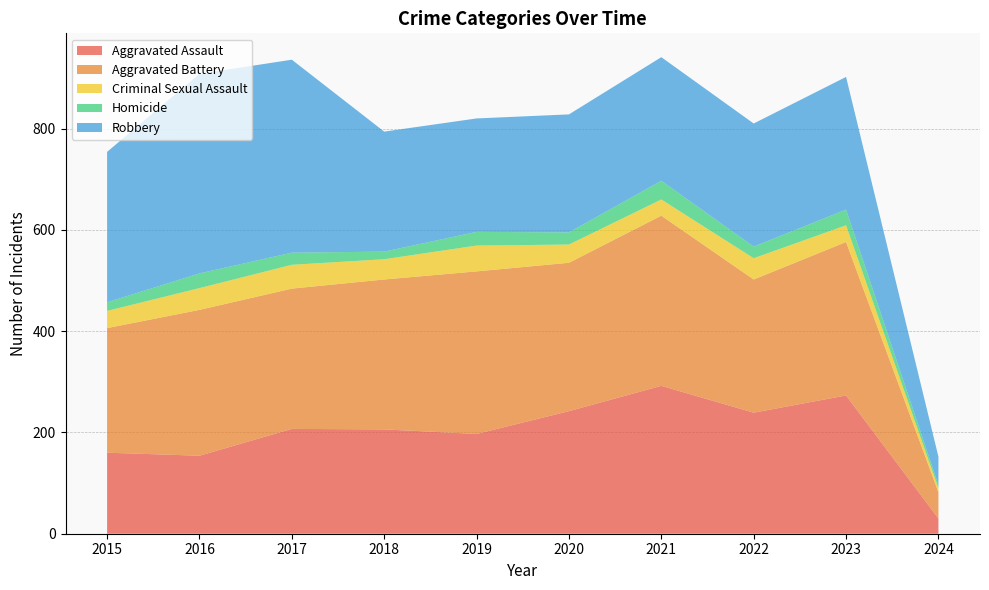

Reading right to left, transcribe all the data shown in this chart.

Aggravated Assault: 30	273	239	292	242	197	206	207	154	160
Aggravated Battery: 52	303	263	336	293	321	296	277	288	246
Criminal Sexual Assault: 8	33	42	32	36	51	40	47	43	34
Homicide: 6	31	23	37	24	27	15	24	29	17
Robbery: 56	262	243	244	233	224	237	381	394	297